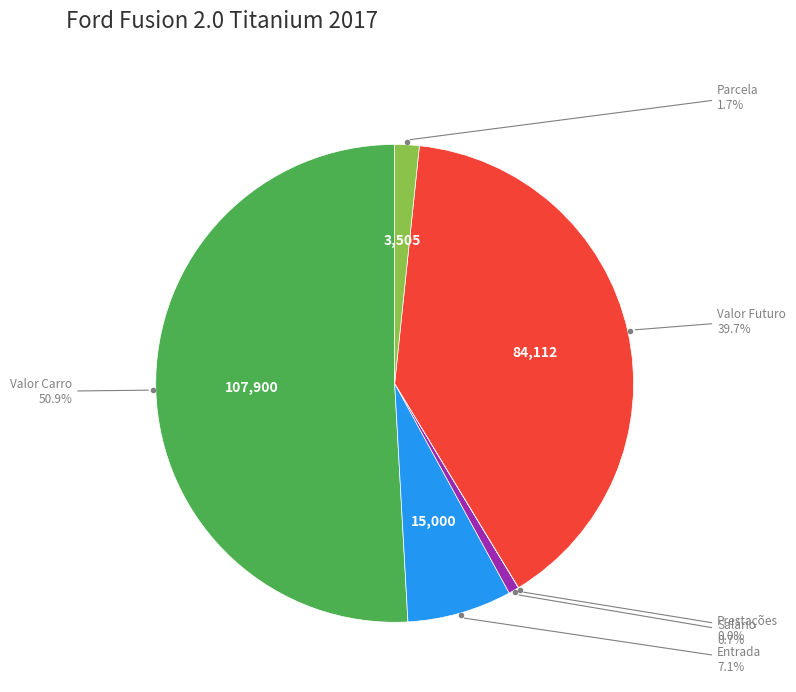

Is there any slice that represents more than half of the pie?

Yes